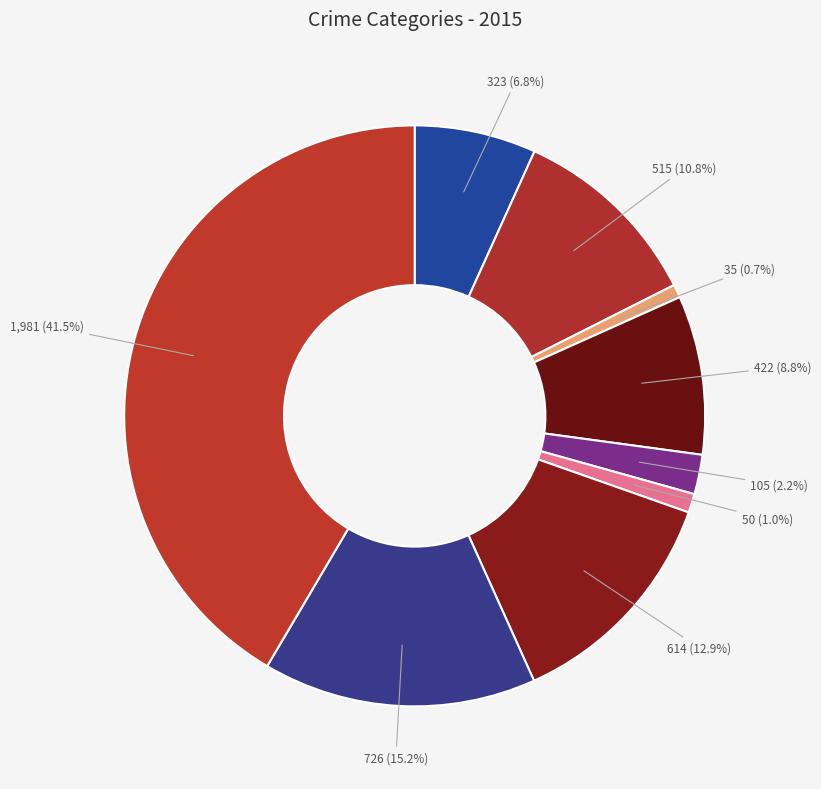

How many segments does this pie chart have?

9